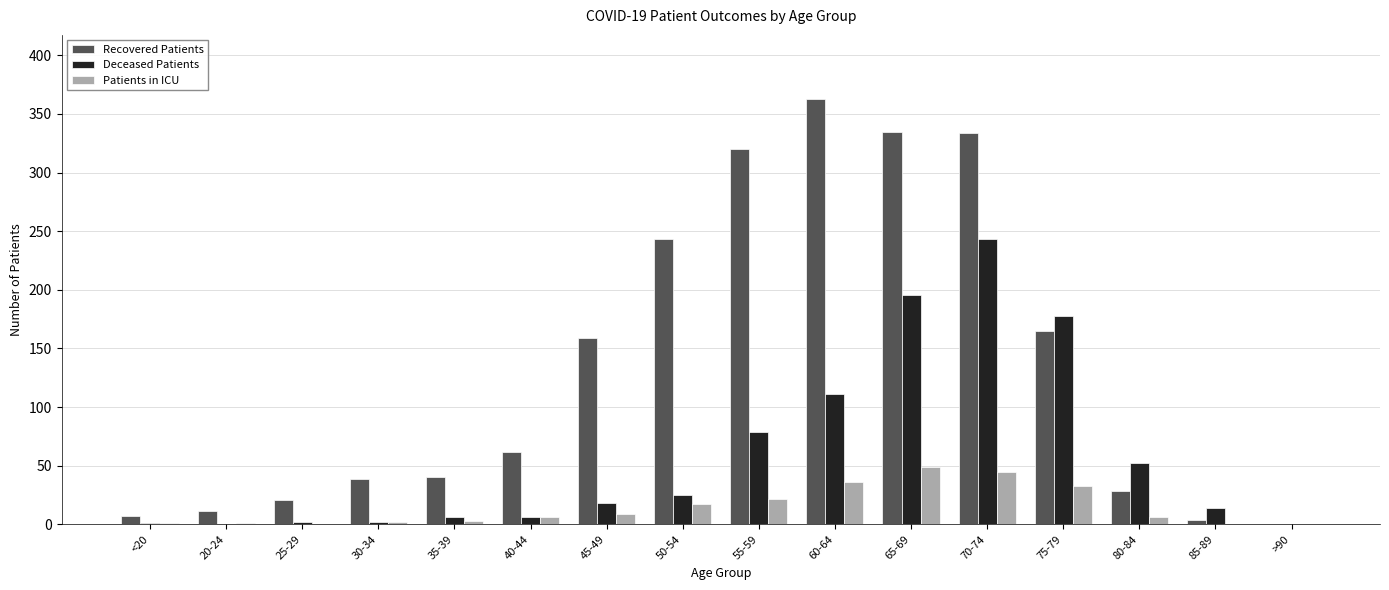

The value of Deceased Patients at 85-89 is 14. True or false?

True